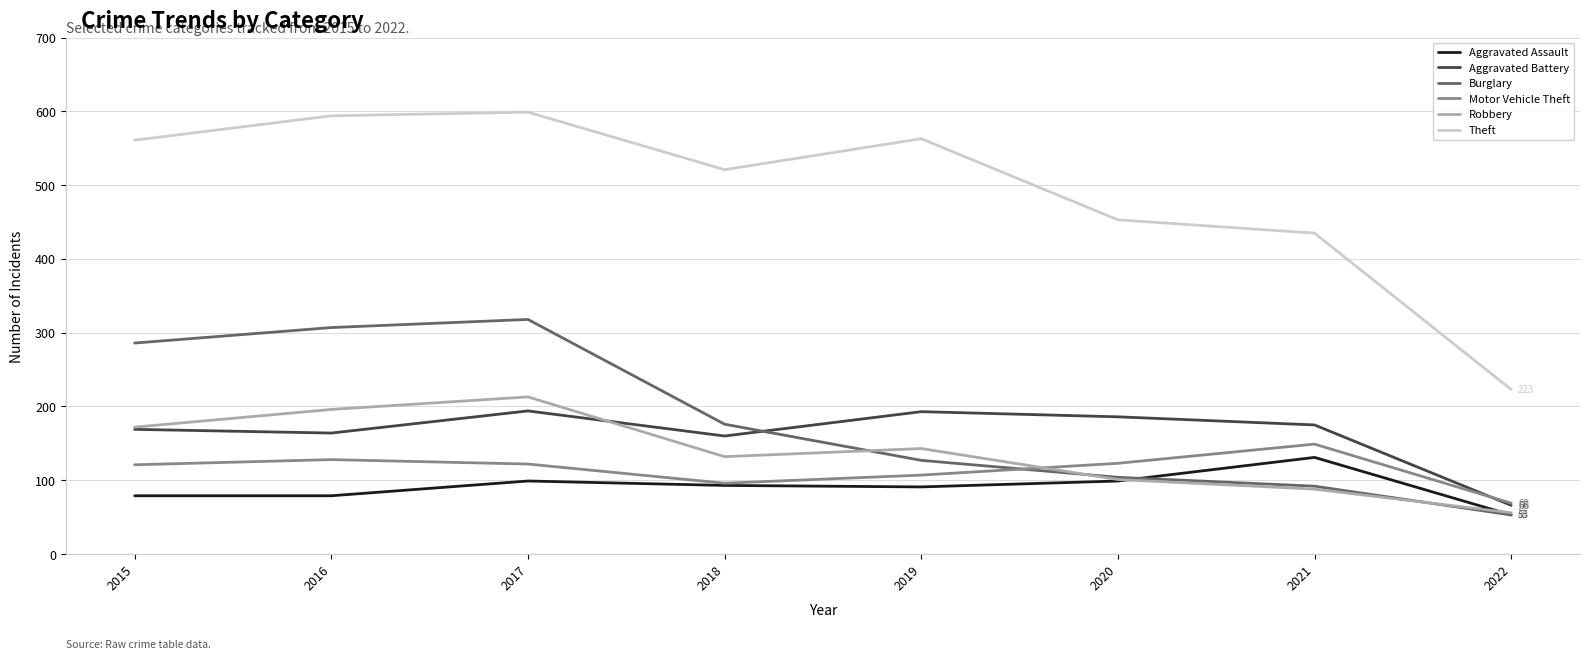

True or false: Burglary has a value of 492 at 2015.

False